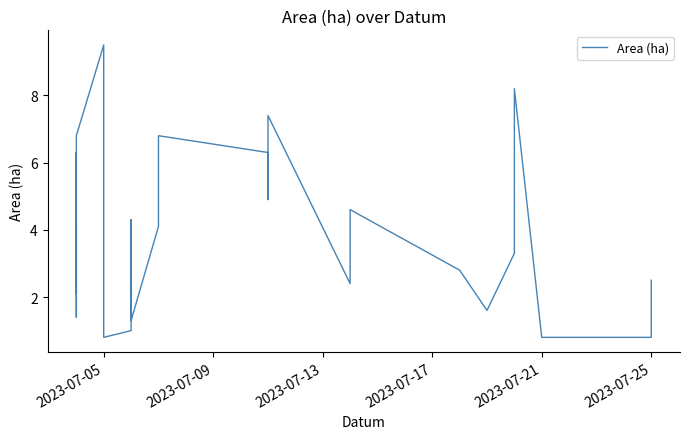

How many lines are shown in the chart?

1